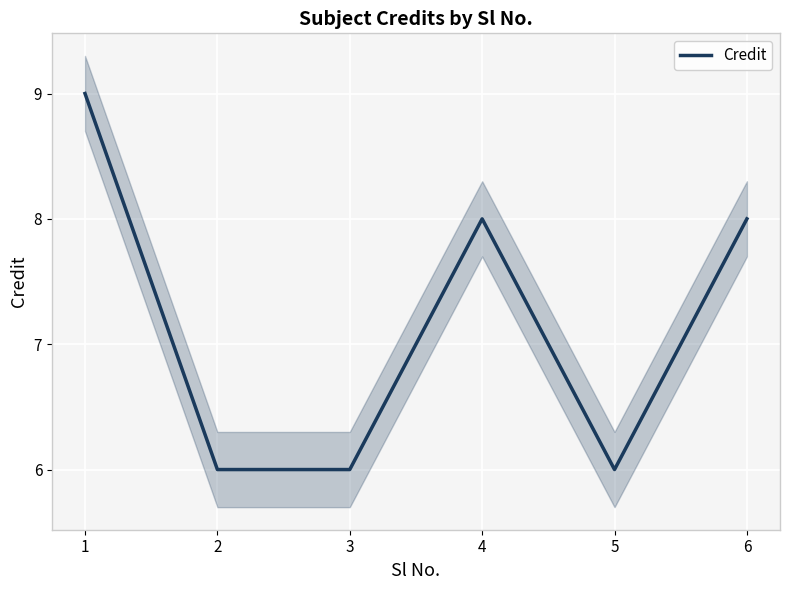

True or false: the data shows 6 at 2.

True